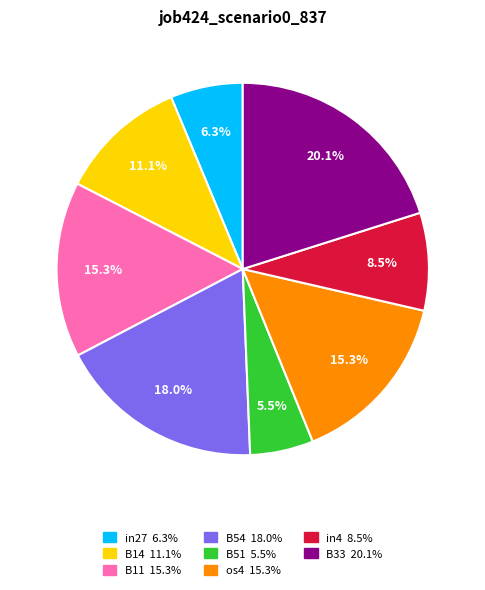

Is there any slice that represents more than half of the pie?

No